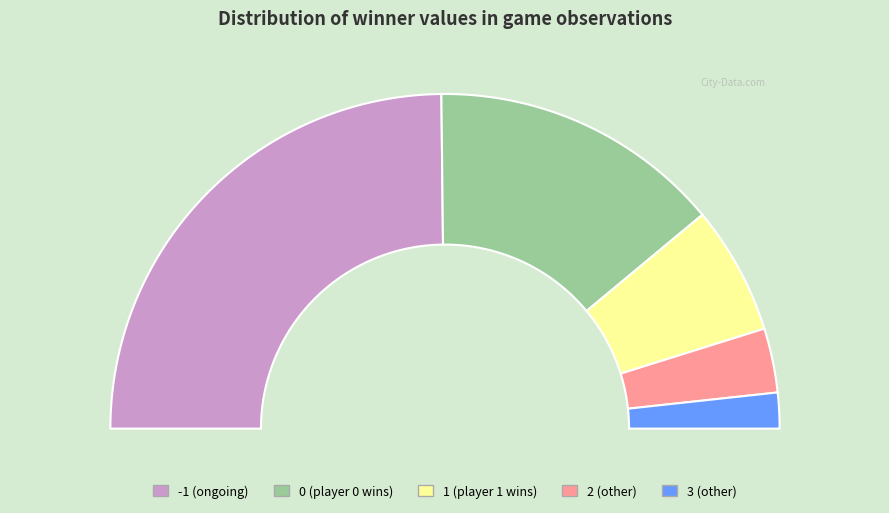

What is the change in value from -1 to 3?

-67